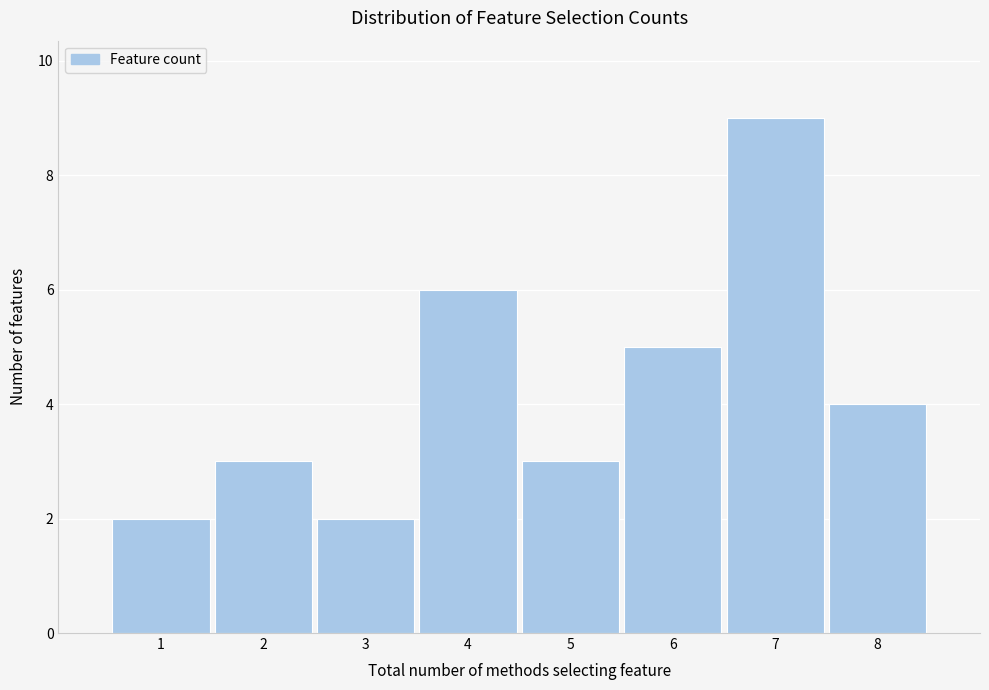

What is the height of the bar covering 7.5 to 8.5 on the x-axis? The values are not printed on the chart, so give them approximately, as read against the axis.

4